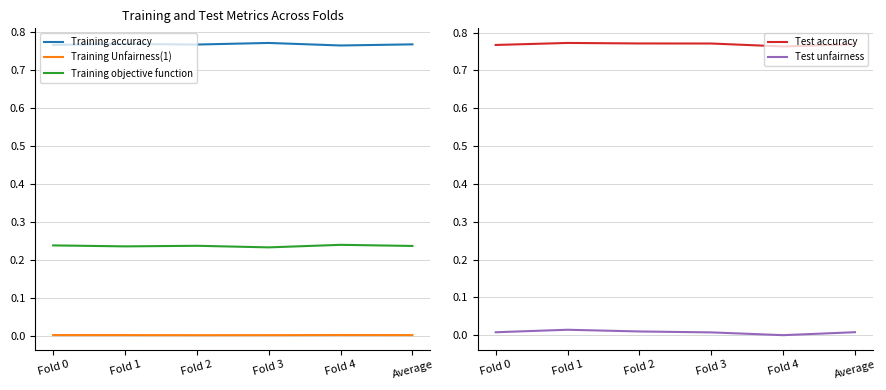

Count the Training accuracy values in the range 0 to 1.

6